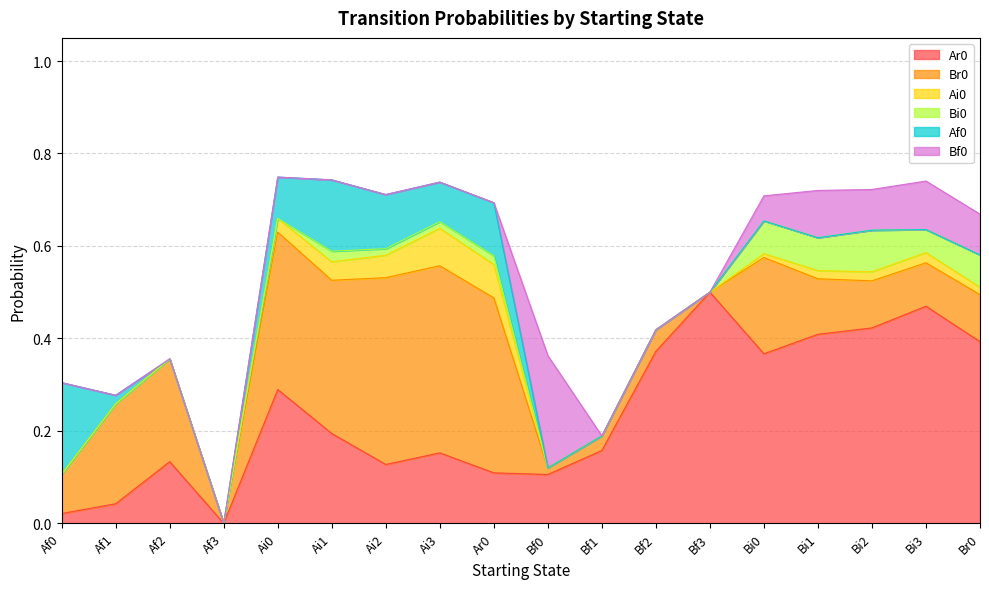

True or false: Ai0 has a value of 0.0 at Bf3.

False